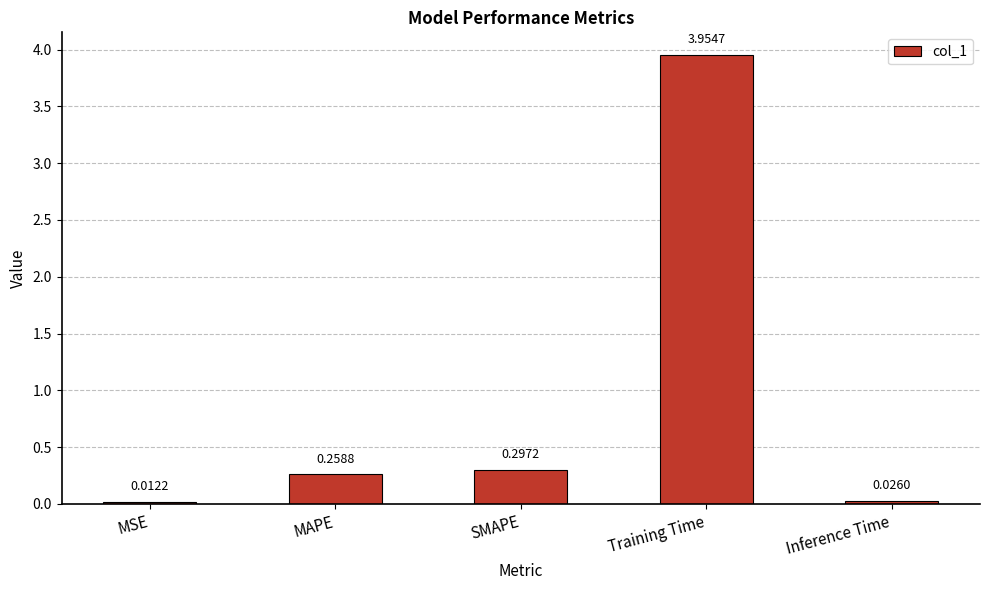

Which category has the highest value across all series?

Training Time